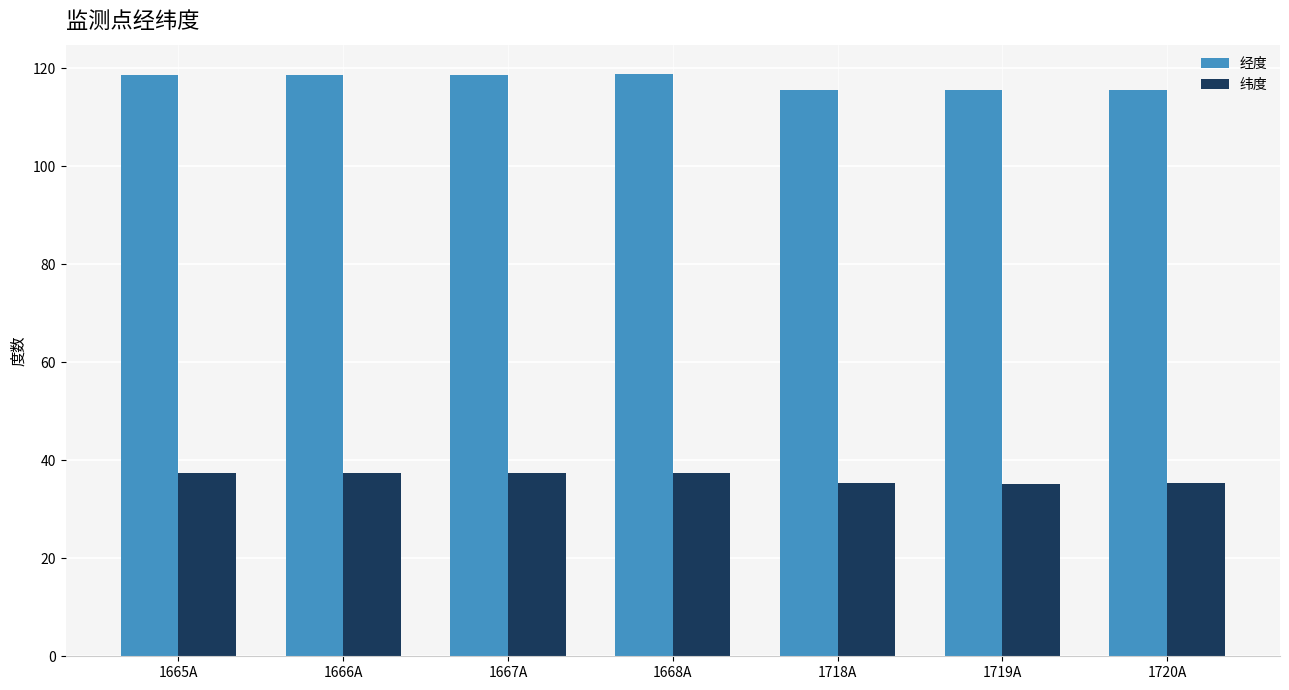

Is the value of 经度 at 1667A greater than the value of 纬度 at 1667A?

Yes